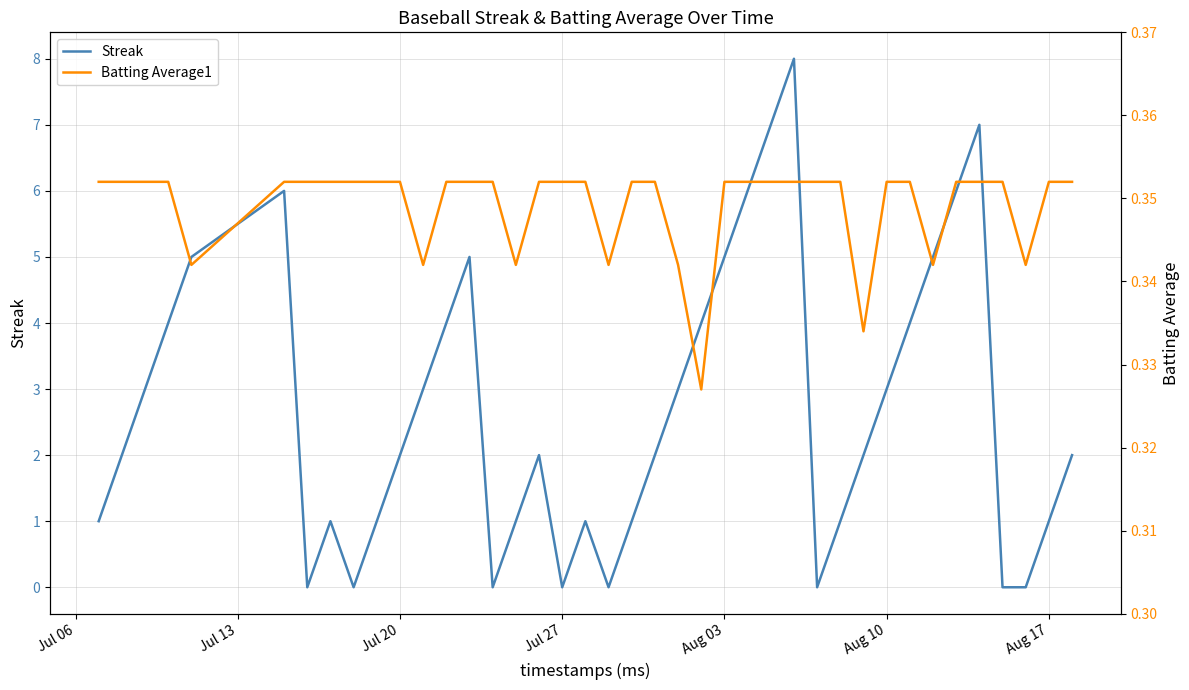

At which label does Batting Average1 reach its peak?

Jul 06